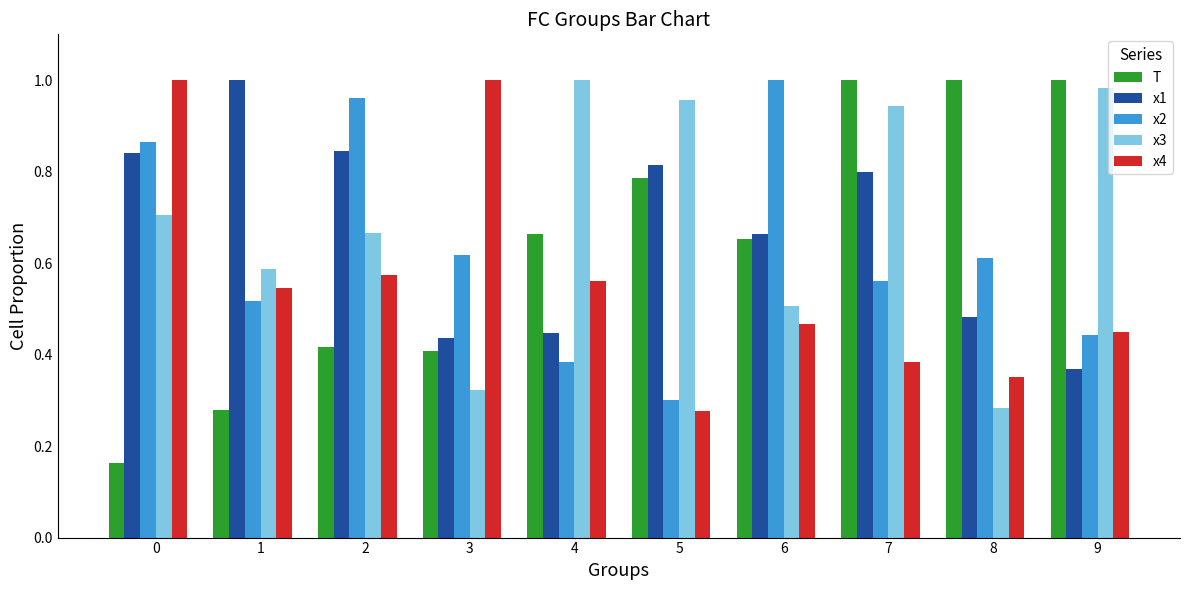

What is the total value across all series at 5?

3.1